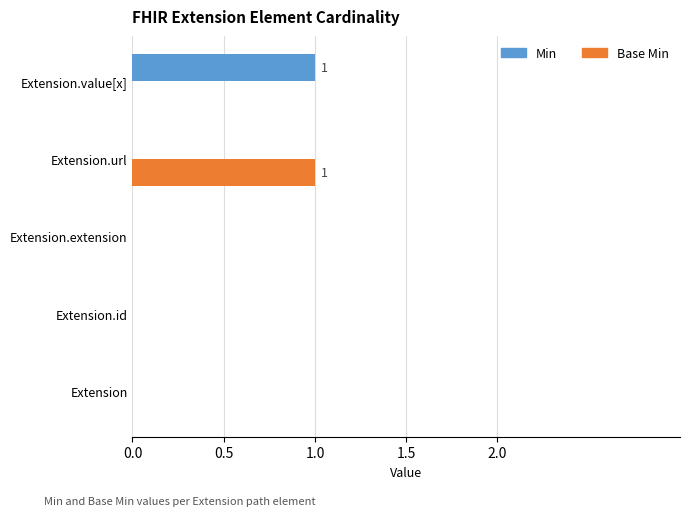

The value of Base Min at Extension.extension is -1. True or false?

False